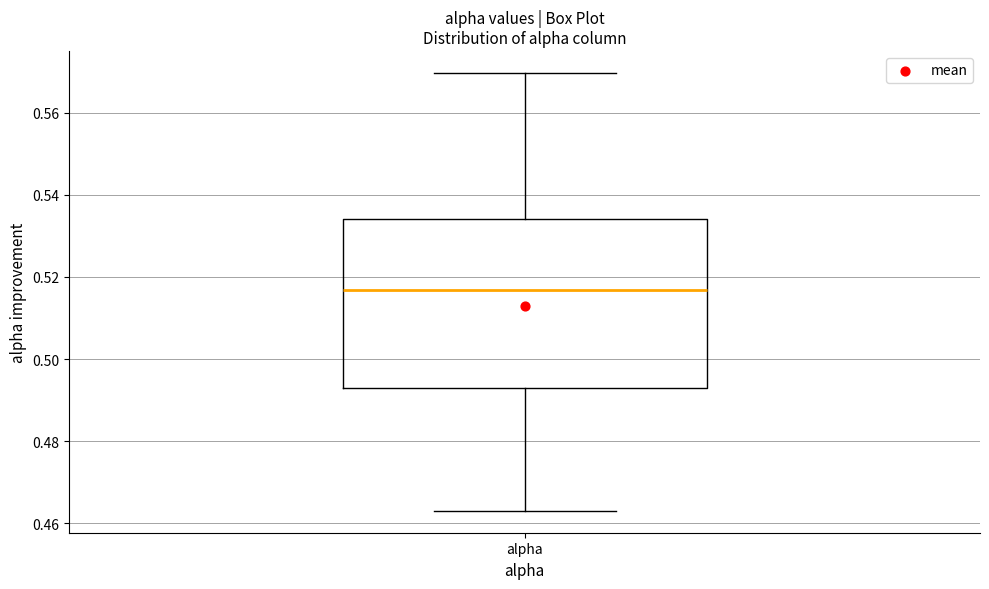

Read this box plot against the y-axis: the position of the median line, the range covered by the box, and the ends of both whiskers. The values are not printed on the chart, so give them approximately, as read against the axis.

median 0.516, box 0.494 to 0.534, whiskers 0.464 to 0.570